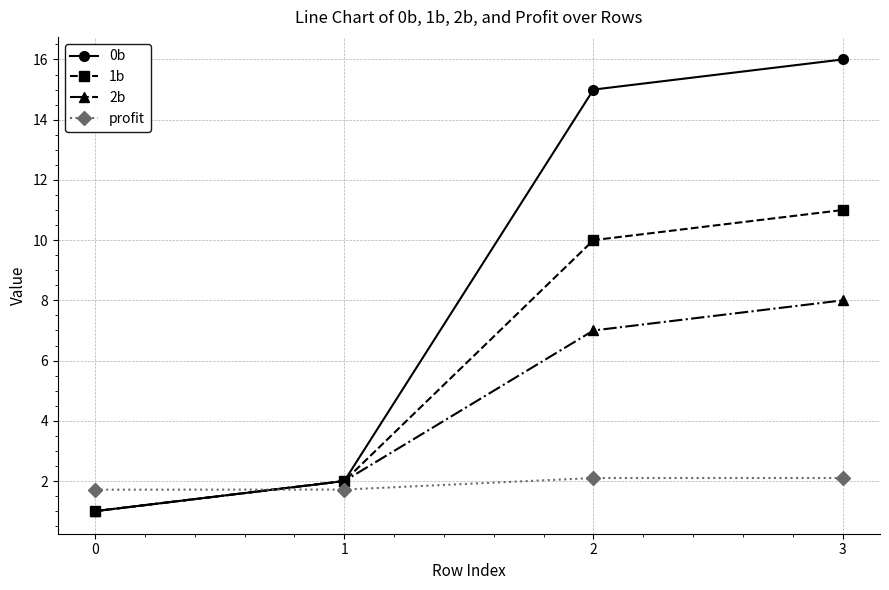

What is the sum of the 1b values at 1 and 2?

12.0